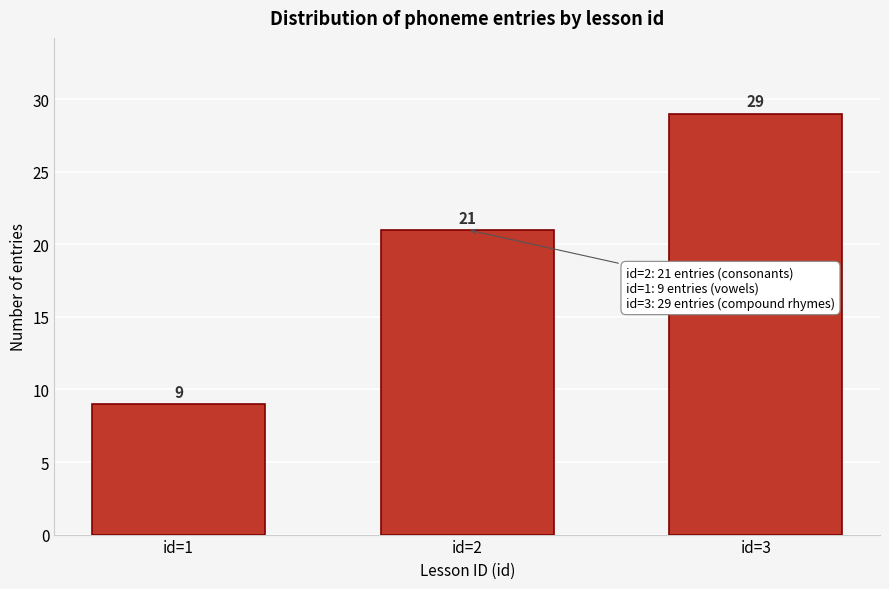

Reading left to right, what are all the values shown in this chart?

id=1=9	id=2=21	id=3=29